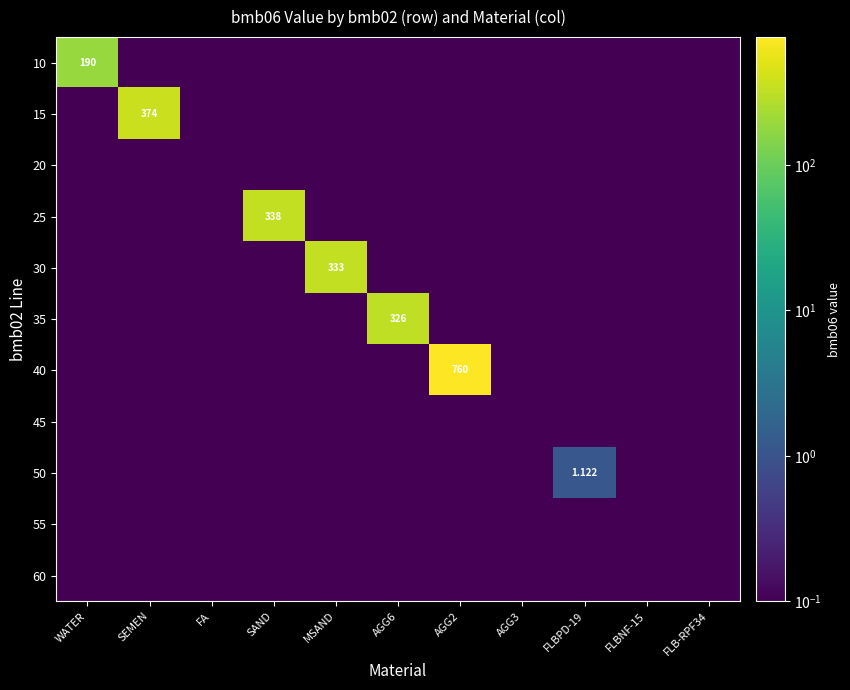

At how many categories does at least one series exceed 313?

5